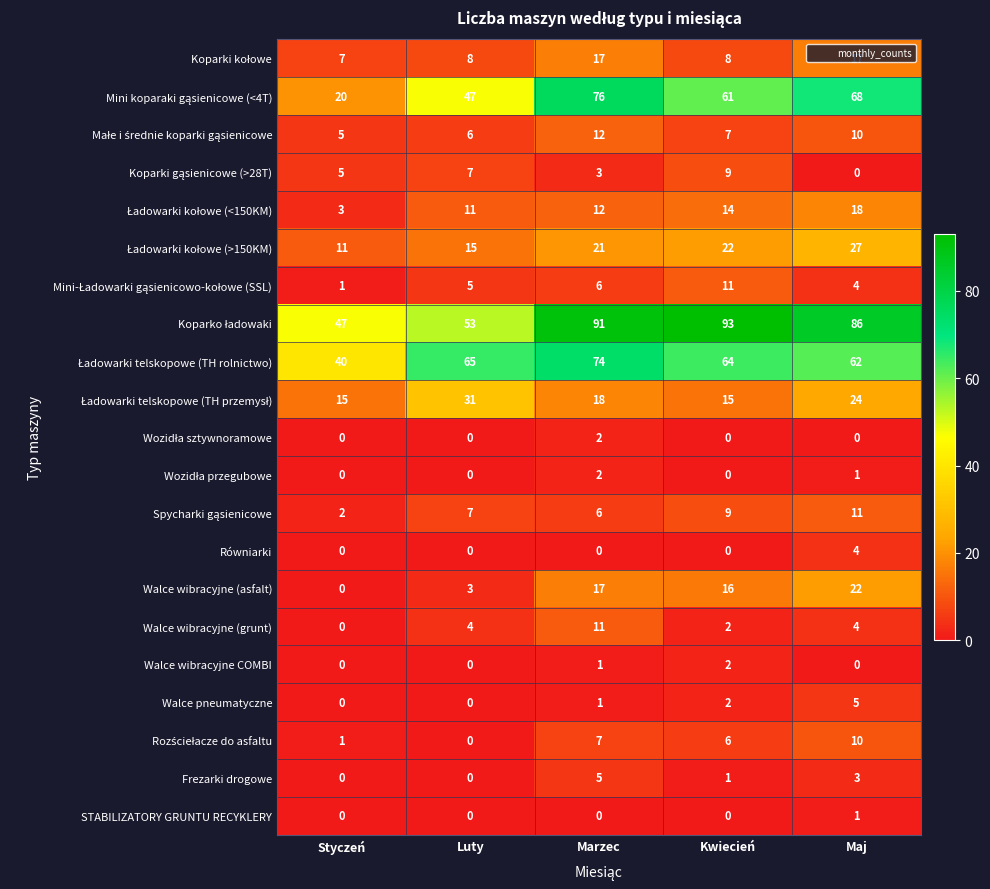

The value of Walce wibracyjne COMBI at Styczeń is -1. True or false?

False